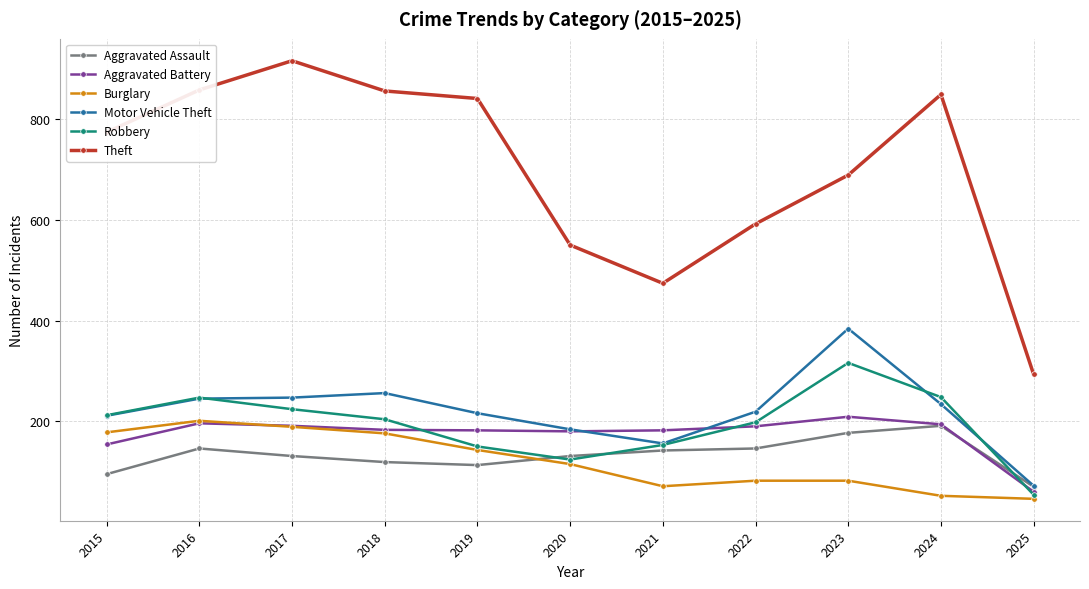

What is the total value across all series at 2015?

1624